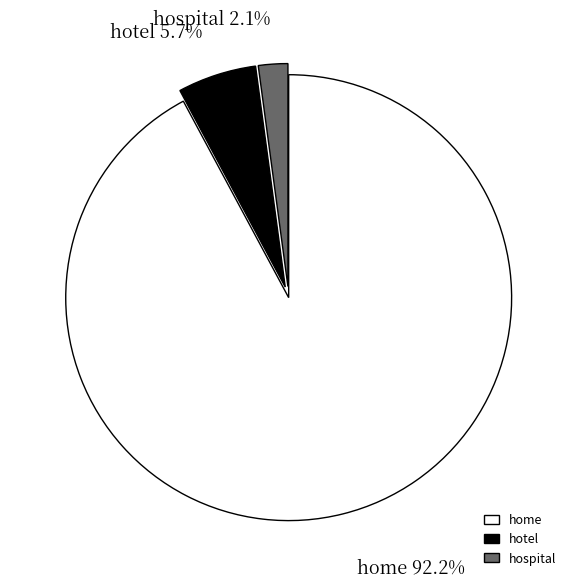

Between hospital and hotel, which is larger?

hotel